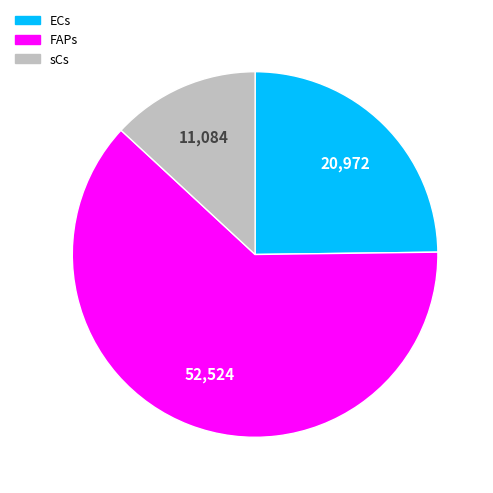

How many slices are in this pie chart?

3